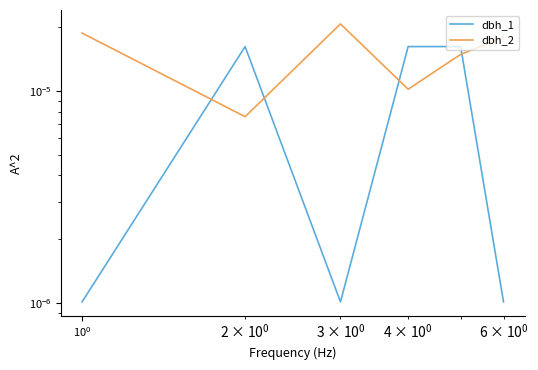

Which series has the widest spread of values?

dbh_1